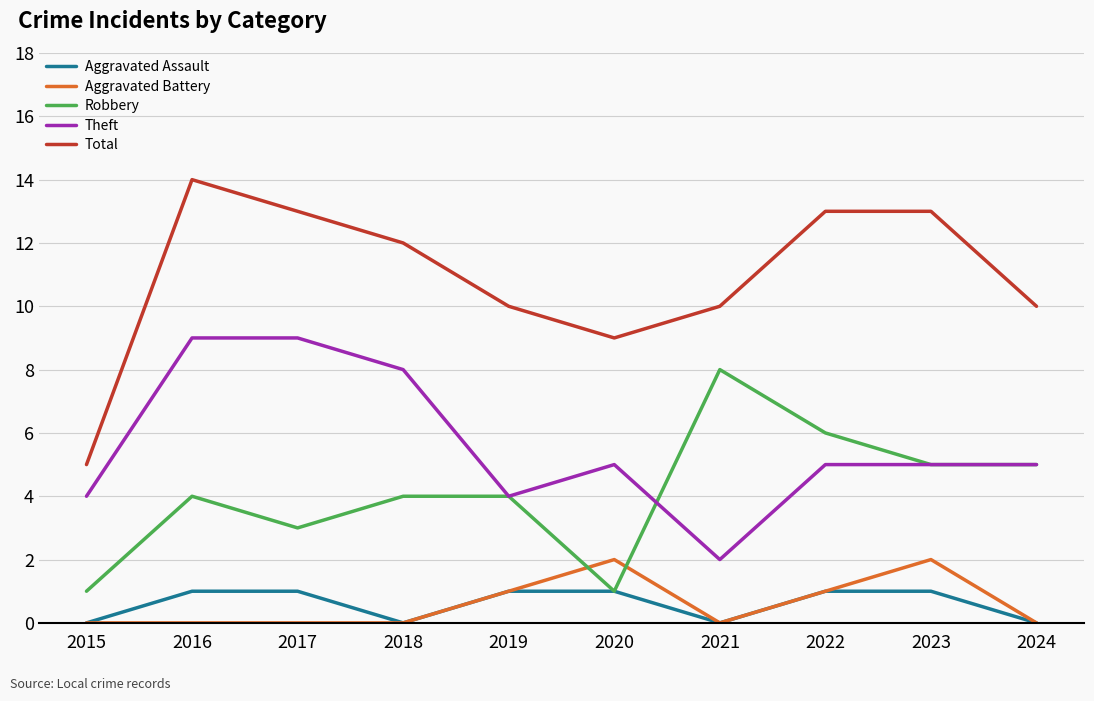

The Aggravated Battery series shows 1 at 2023. True or false?

False